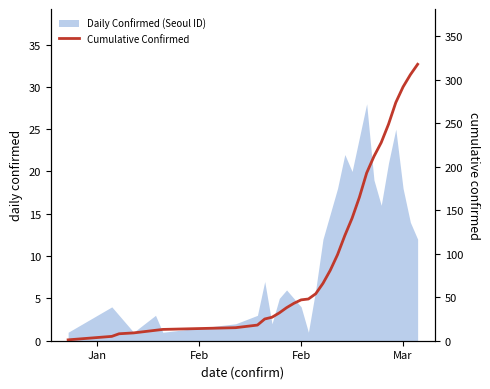

What is the average value?

105